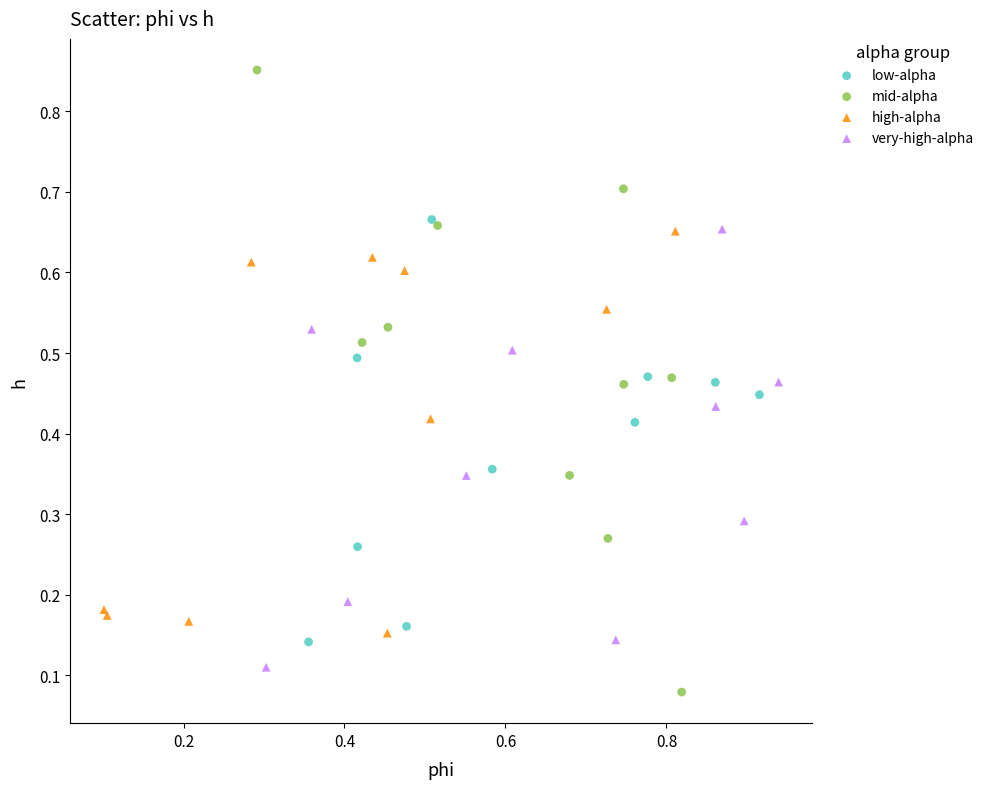

What are all the series names shown in the legend?

low-alpha, mid-alpha, high-alpha, very-high-alpha